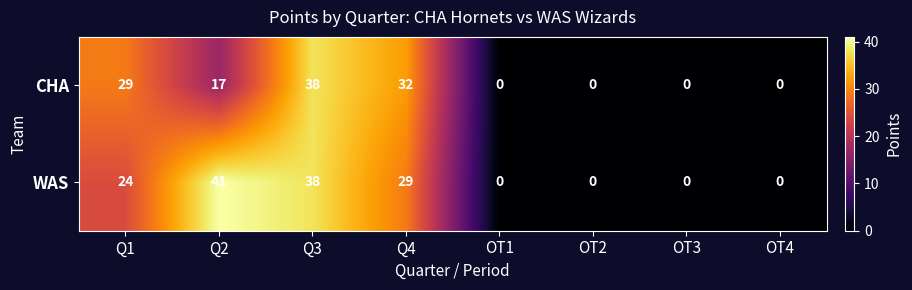

Is it true that WAS equals 53 at Q3?

False